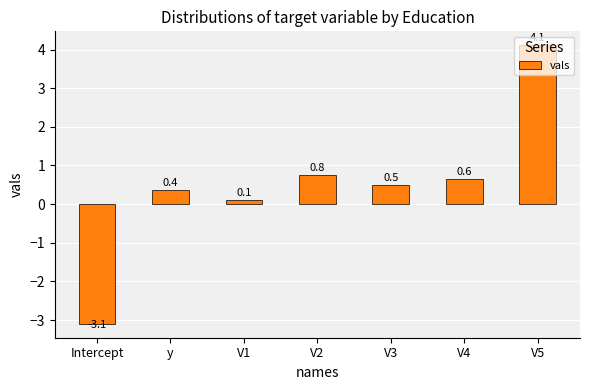

Which category has the lowest value across all series?

Intercept